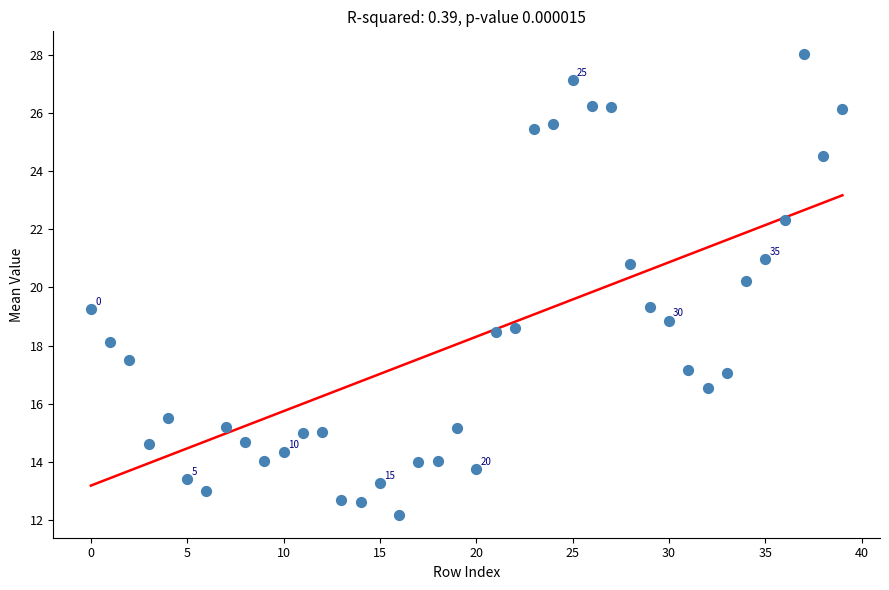

What is the range of Y values (max minus min)?

15.9